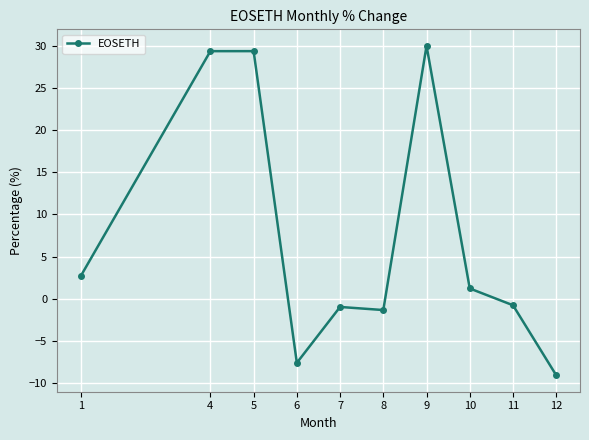

Is this an area chart (filled region under the line)?

No